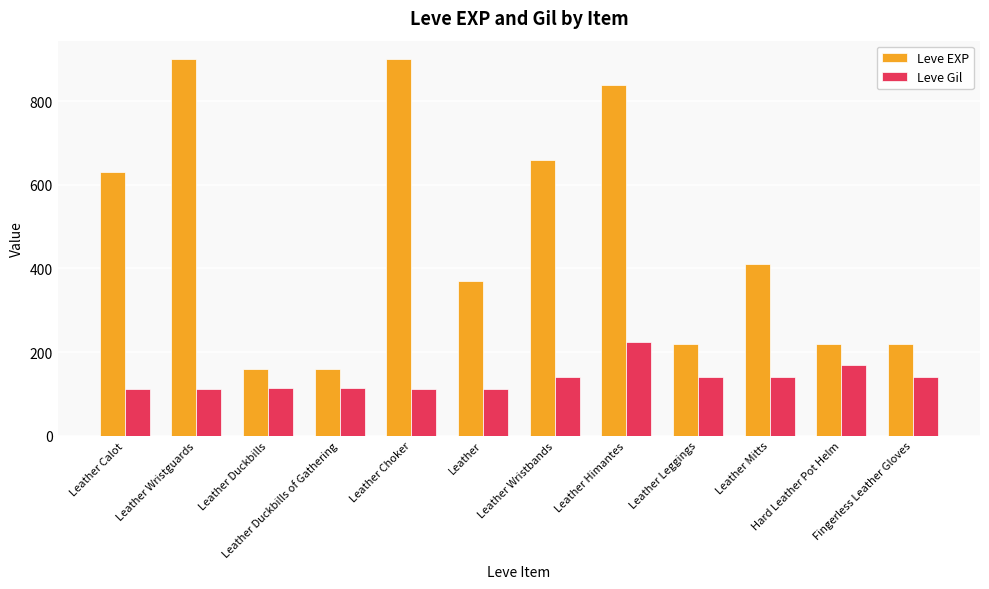

The value of Leve EXP at Leather Wristguards is 900. True or false?

True